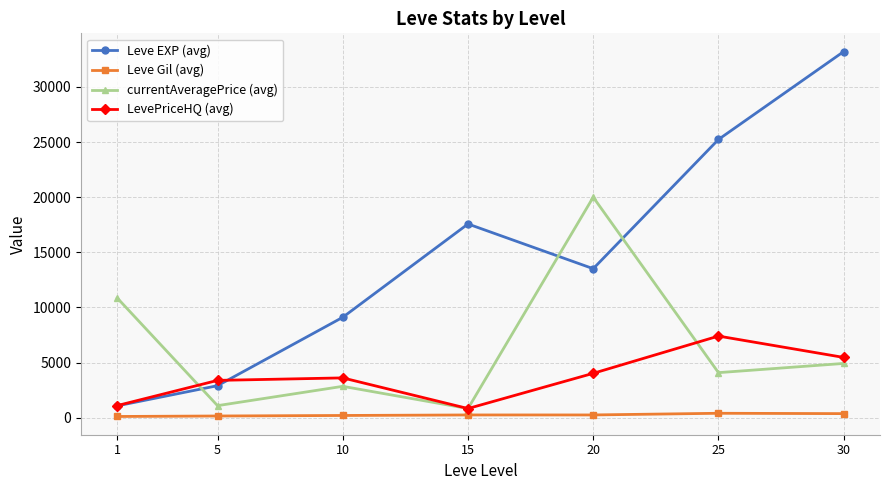

What is the smallest value displayed?

113.3